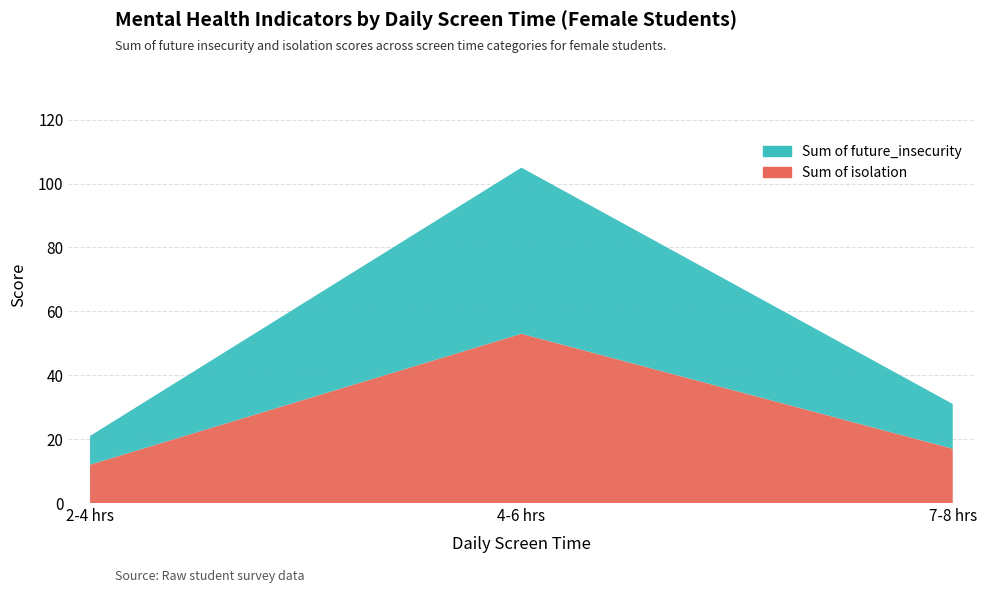

Reading left to right, list all the values displayed in this chart.

Sum of future_insecurity: 9	52	14
Sum of isolation: 12	53	17